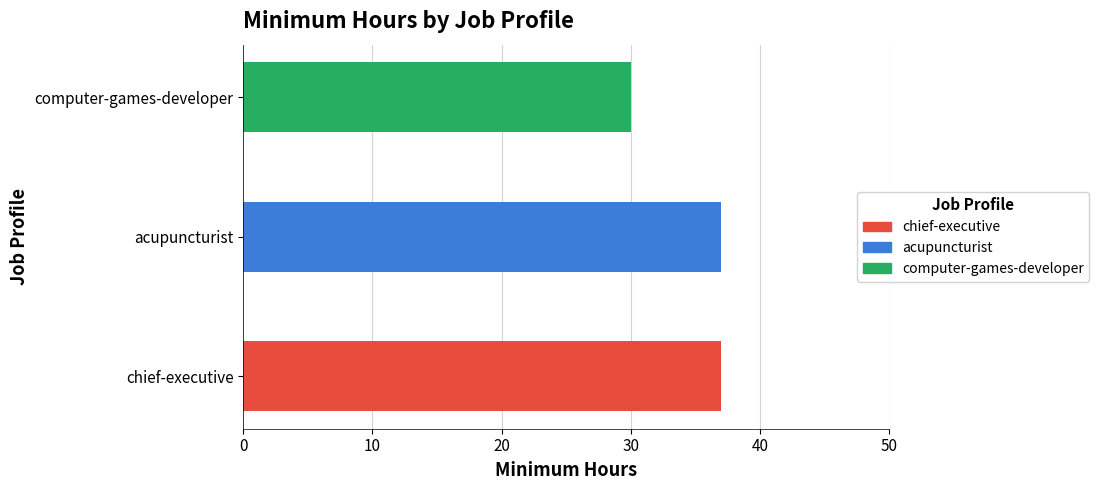

The chart shows a value of 37 at acupuncturist. True or false?

True